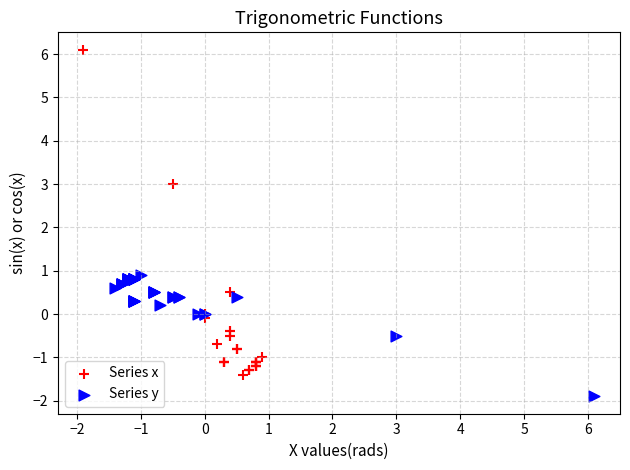

Which series reaches the minimum Y coordinate?

Series y